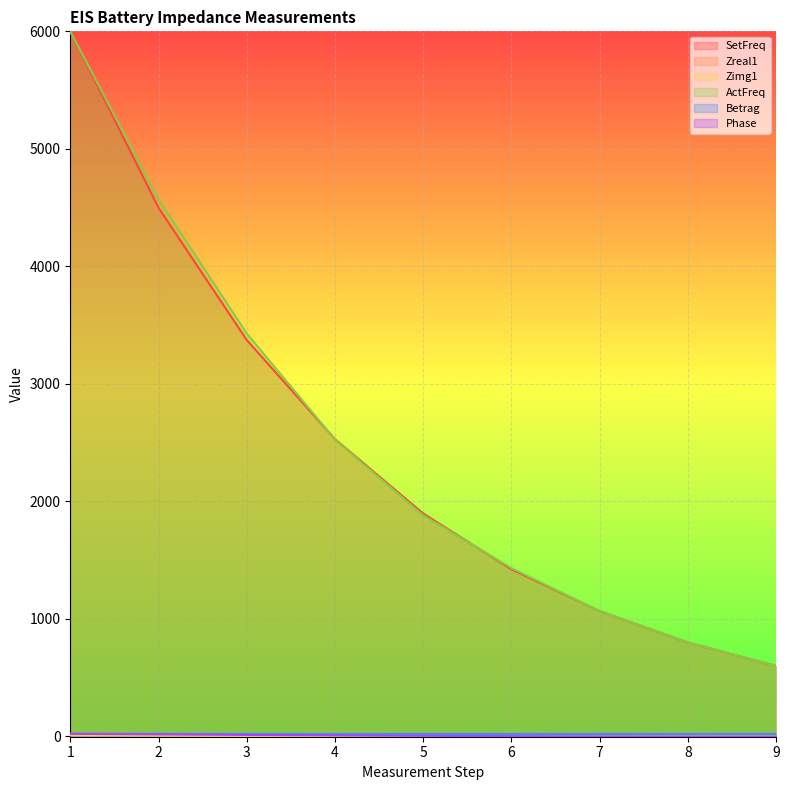

Which series has the largest range (max minus min)?

SetFreq